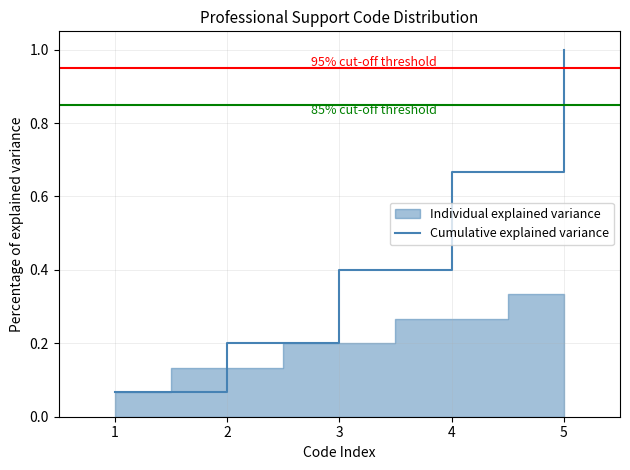

Which category has the highest value in the Cumulative explained variance series?

5